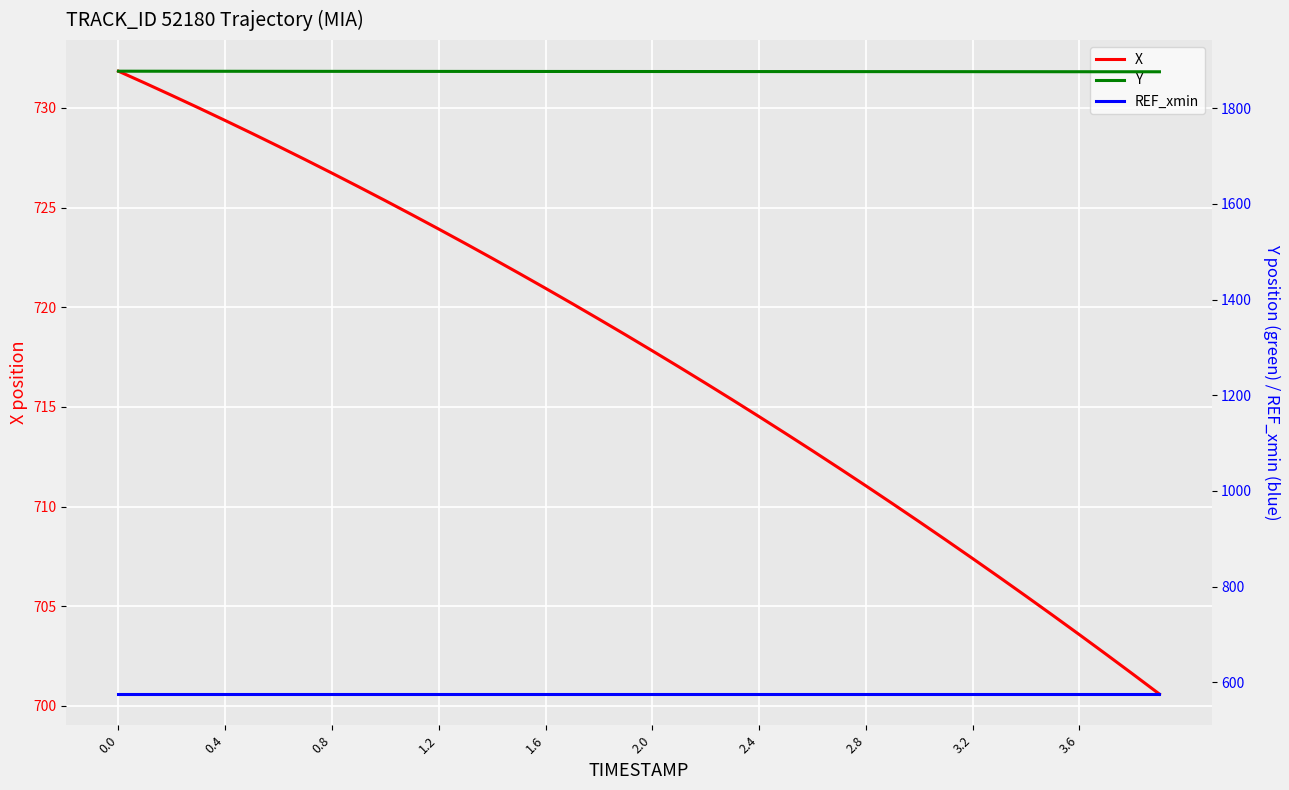

True or false: REF_xmin has more than 0 interior local peaks.

False